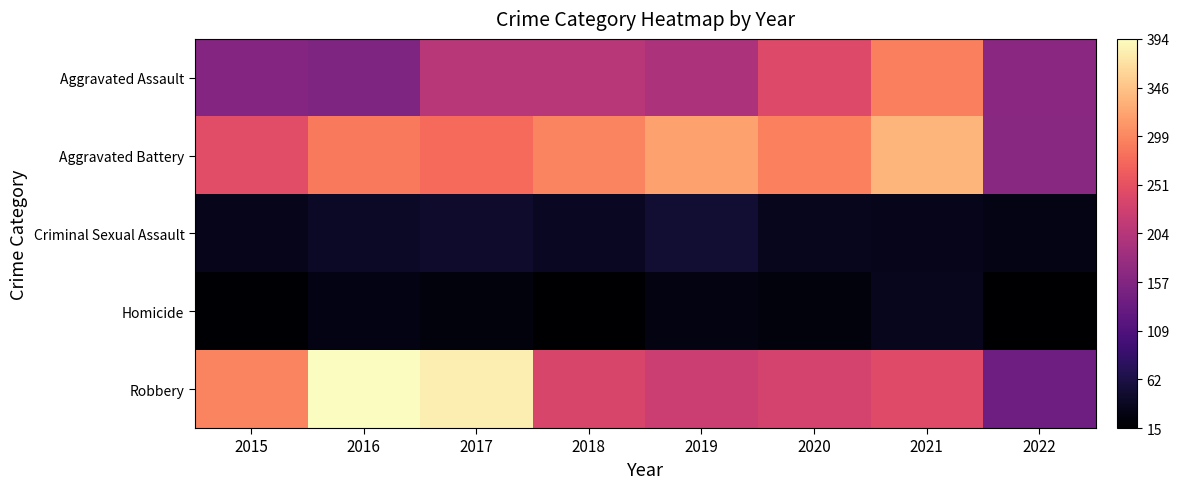

Reading left to right, transcribe all the data shown in this chart.

Aggravated Assault: 2015=160	2016=154	2017=207	2018=206	2019=197	2020=242	2021=292	2022=165
Aggravated Battery: 2015=246	2016=288	2017=277	2018=297	2019=321	2020=294	2021=336	2022=164
Criminal Sexual Assault: 2015=34	2016=43	2017=47	2018=40	2019=51	2020=36	2021=33	2022=31
Homicide: 2015=17	2016=29	2017=24	2018=15	2019=27	2020=24	2021=37	2022=15
Robbery: 2015=297	2016=394	2017=381	2018=237	2019=224	2020=233	2021=244	2022=138